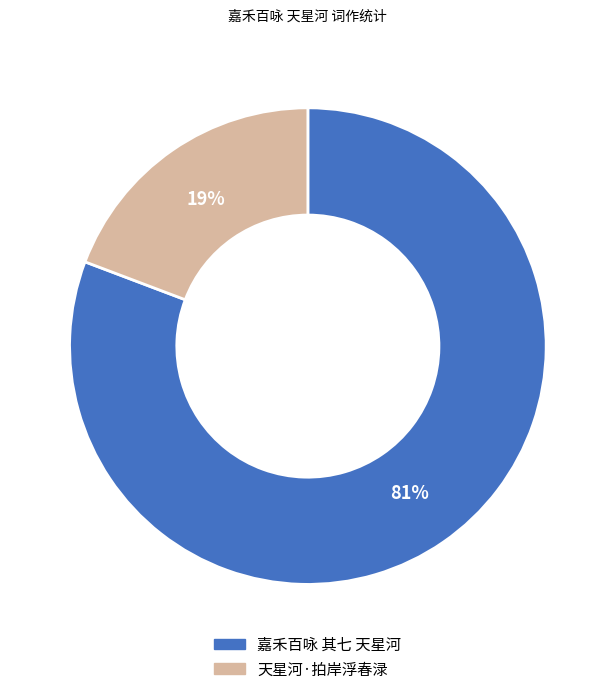

Combined, do 天星河·拍岸浮春渌 and 嘉禾百咏 其七 天星河 account for over 50%?

Yes